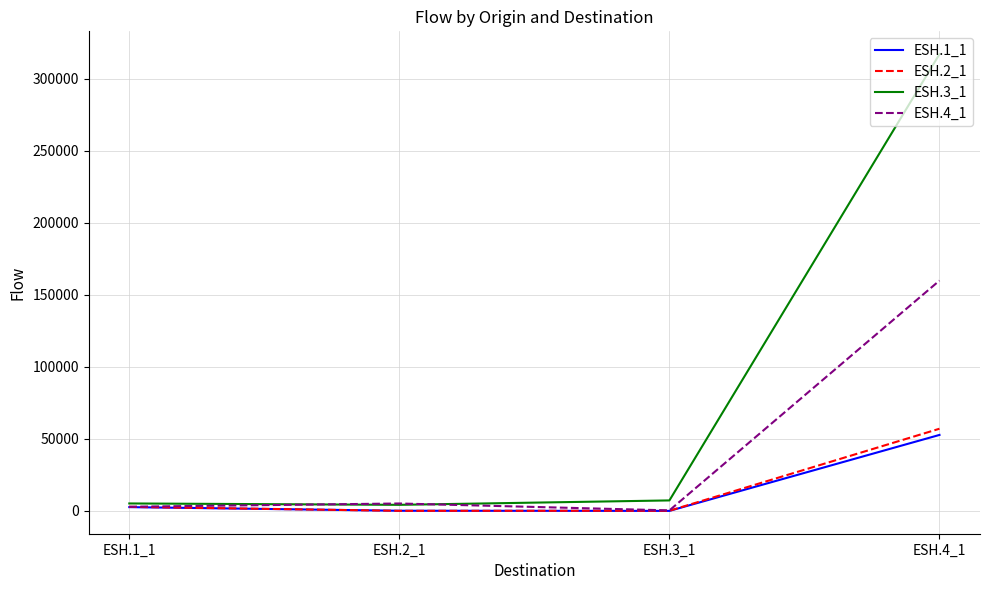

At which category does the chart reach its peak across all series?

ESH.4_1